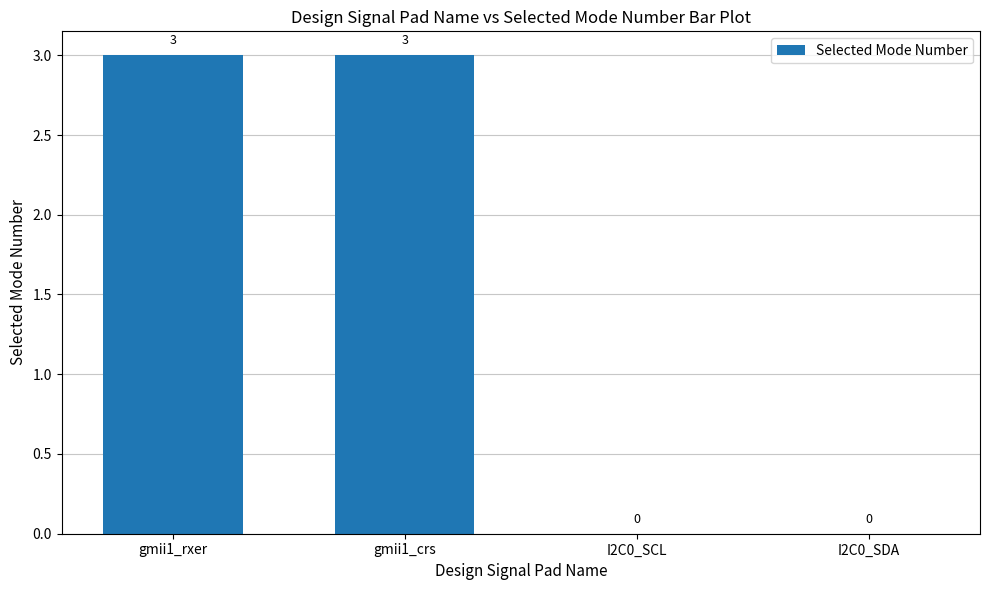

What is the sum of the values at I2C0_SDA and gmii1_rxer?

3